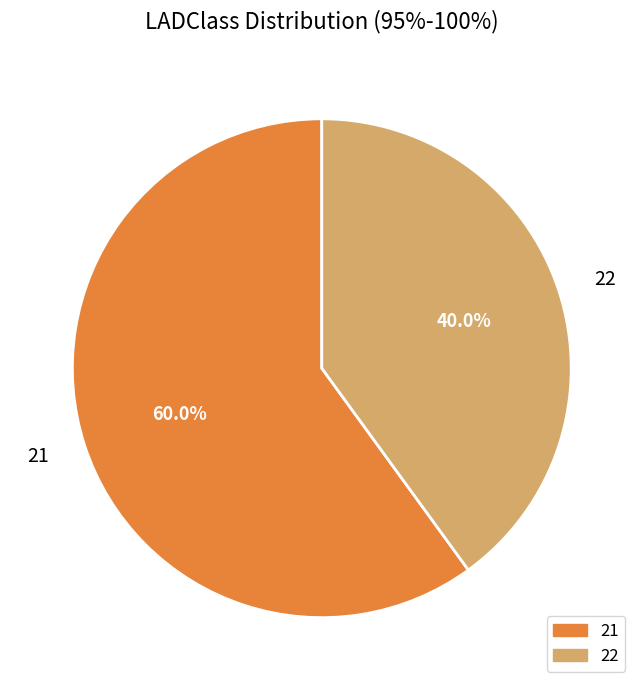

Is the sum of 21 and 22 greater than half?

Yes